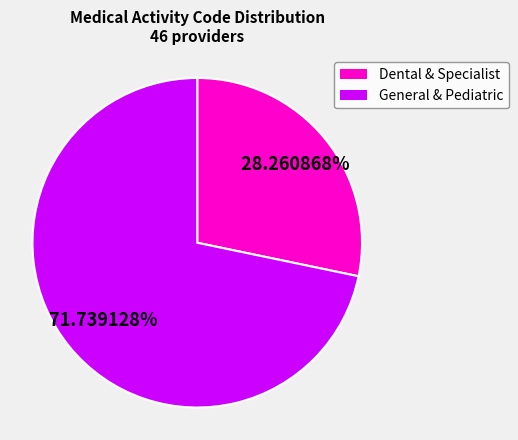

Which slice is the smallest?

Dental & Specialist